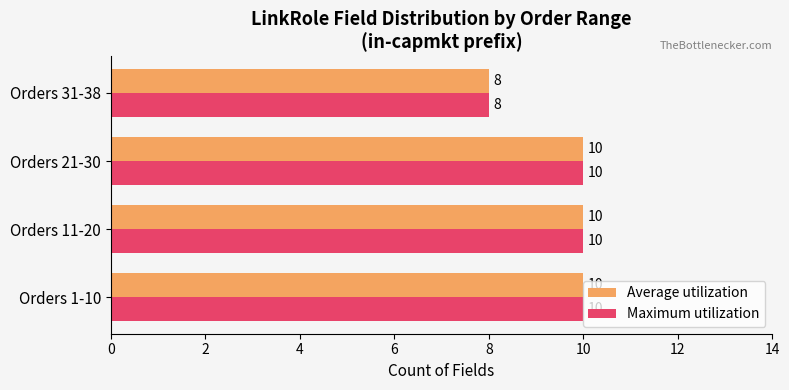

What is the total value across all series at Orders 21-30?

20